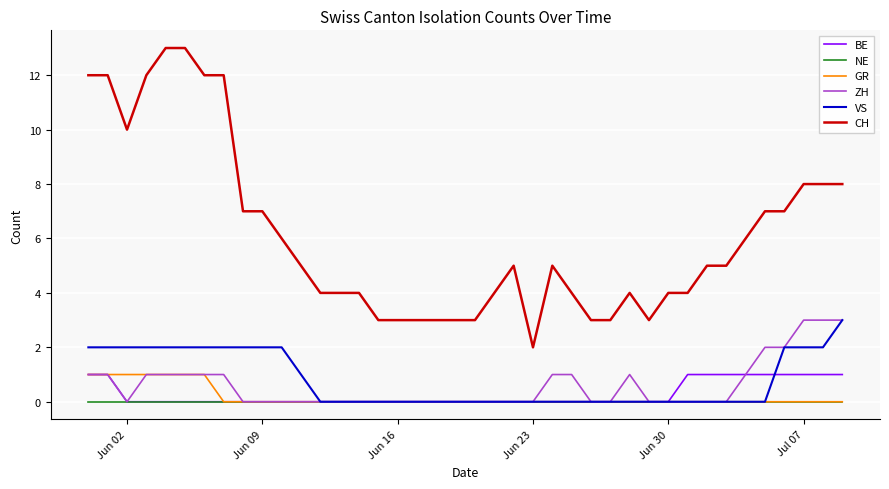

Which series has the widest spread of values?

CH